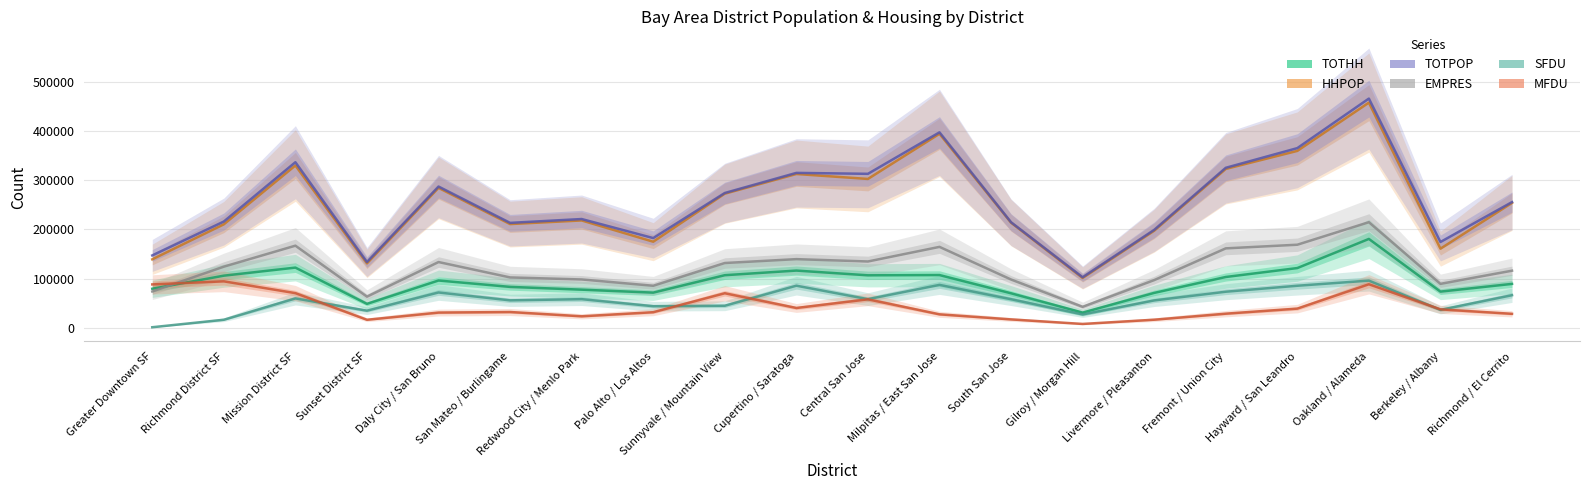

Which category has the highest value in the TOTHH series?

Oakland / Alameda